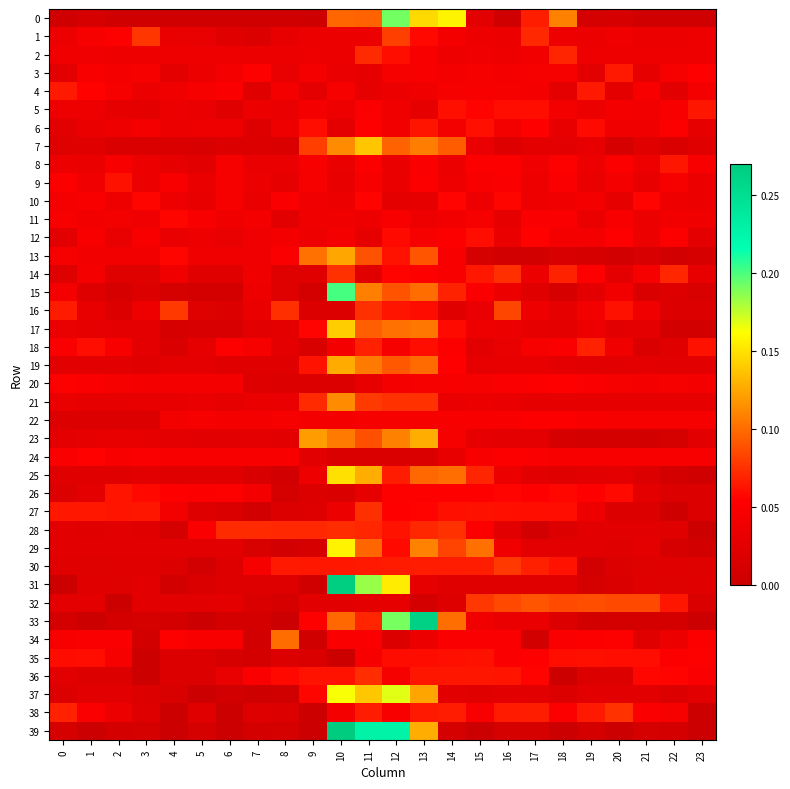

At which category does the chart reach its minimum across all series?

5